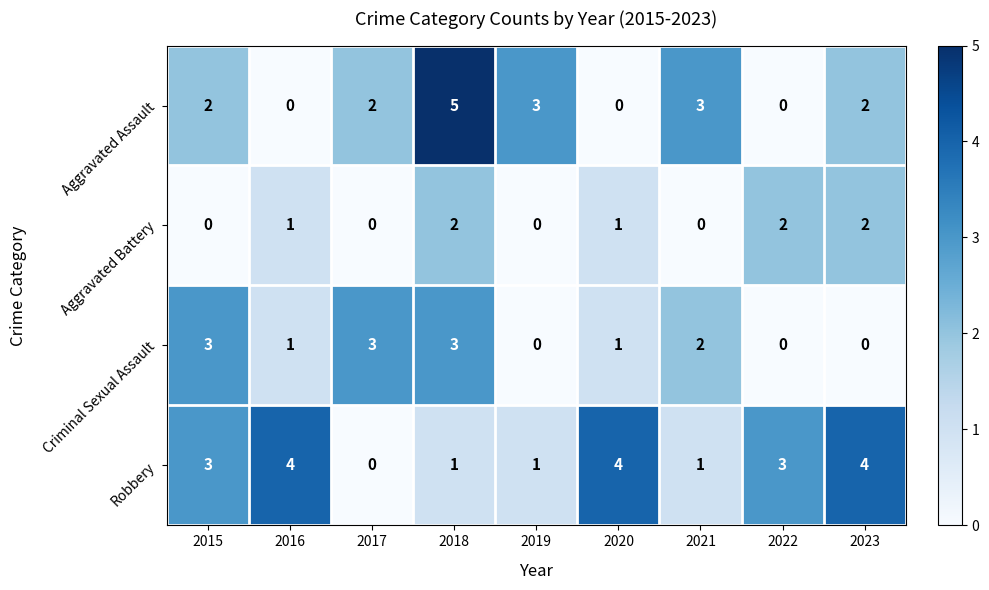

Count the Criminal Sexual Assault values in the range 0 to 3.

9